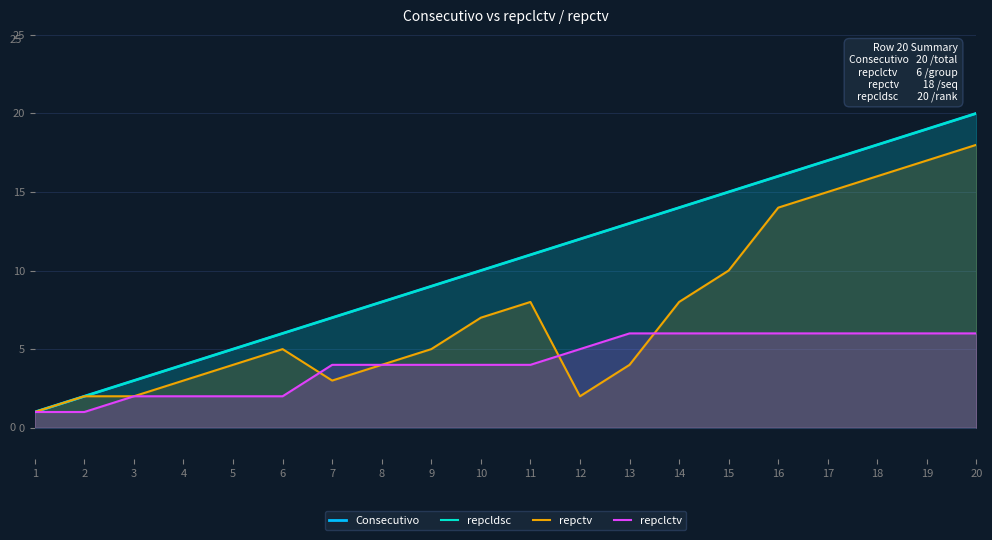

Which category has the lowest value in the Consecutivo series?

1